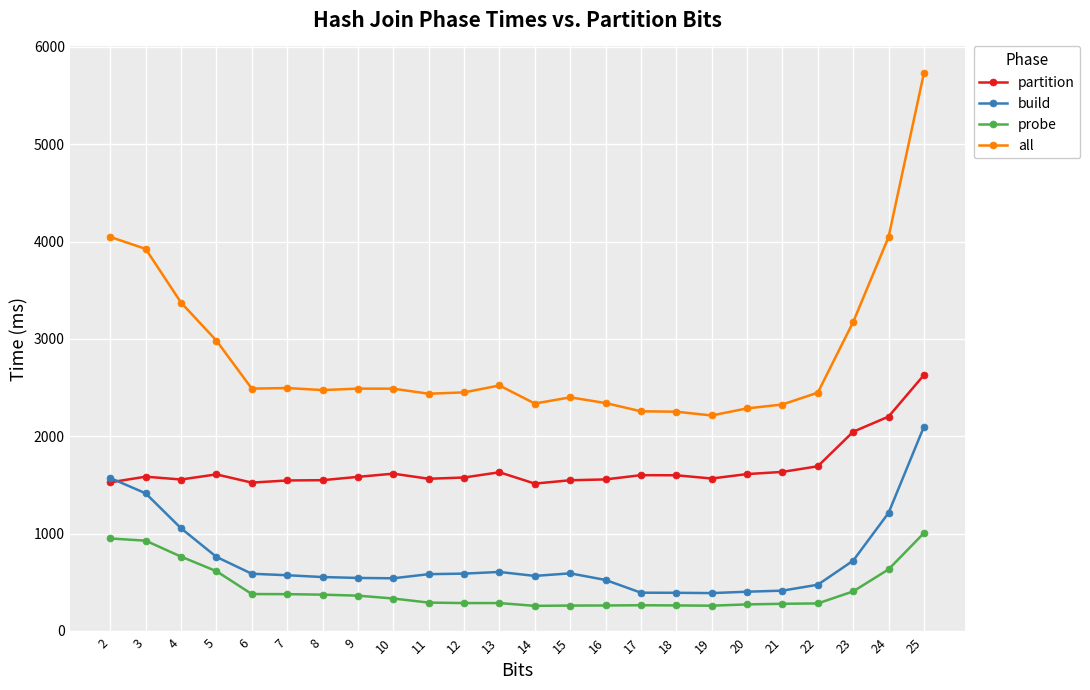

At which category is the sum across all series the highest?

25